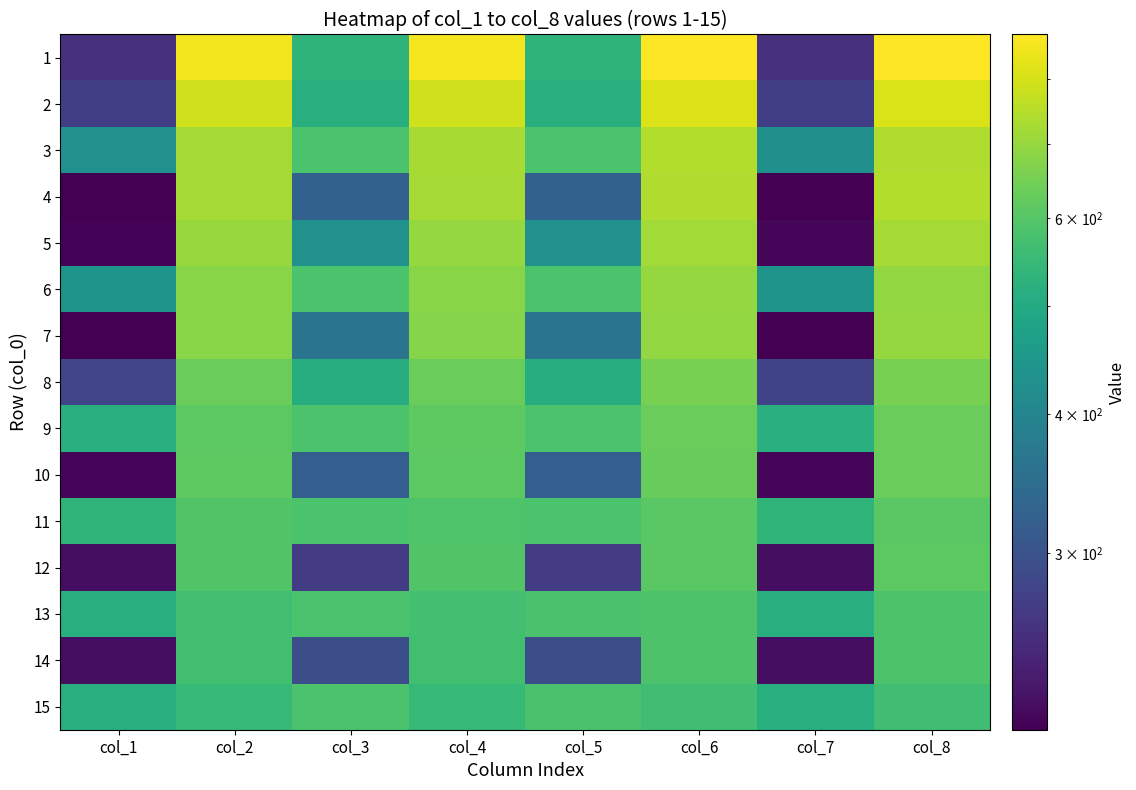

Rank the series by their maximum value, from lowest to highest.

15, 14, 13, 11, 12, 10, 9, 8, 6, 7, 5, 4, 3, 2, 1